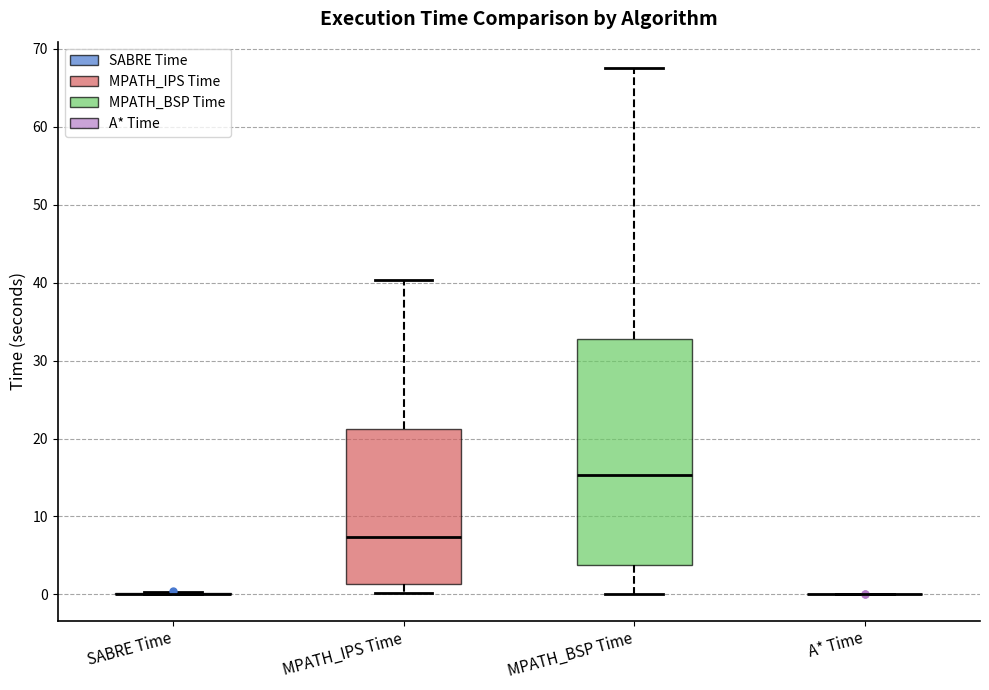

Comparing the boxes themselves (not the whiskers), which one is the tallest?

MPATH_BSP Time